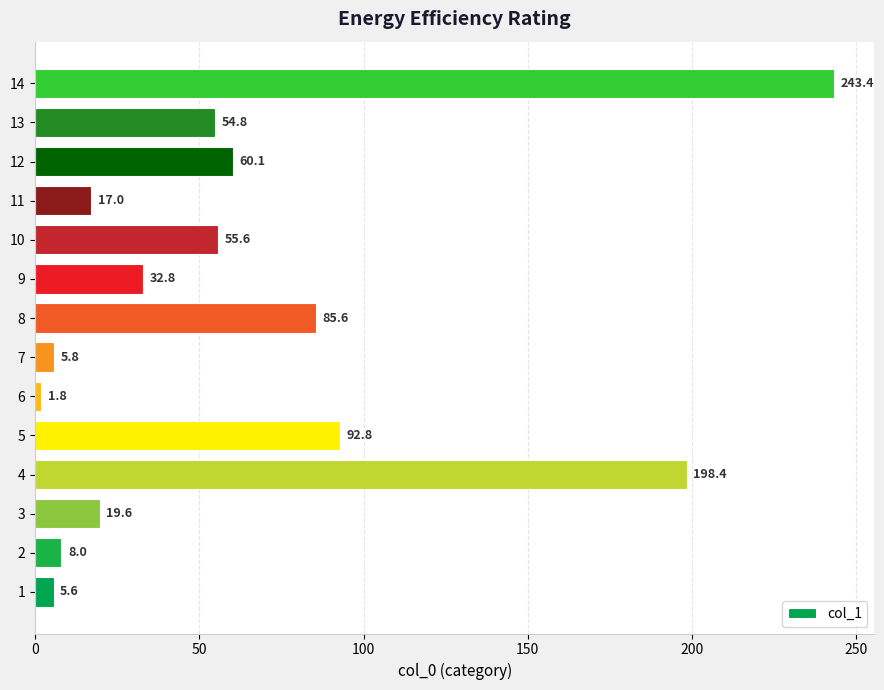

Read the value at 11.

17.0